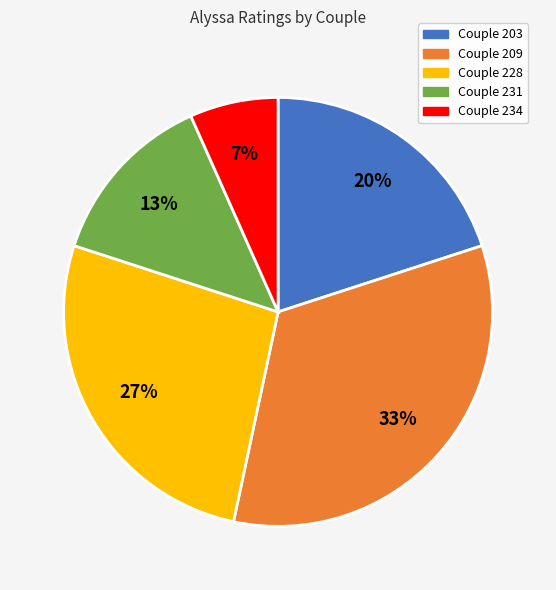

Which slice is the largest?

Couple 209